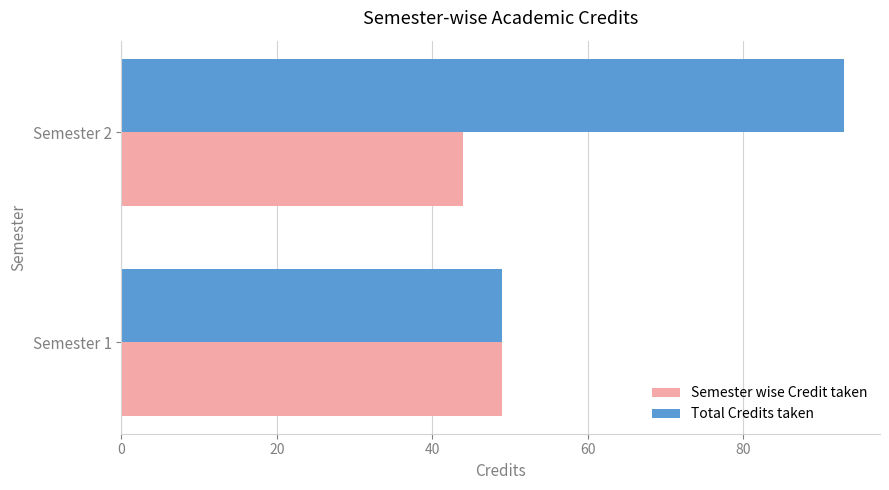

Which series has the largest range (max minus min)?

Total Credits taken